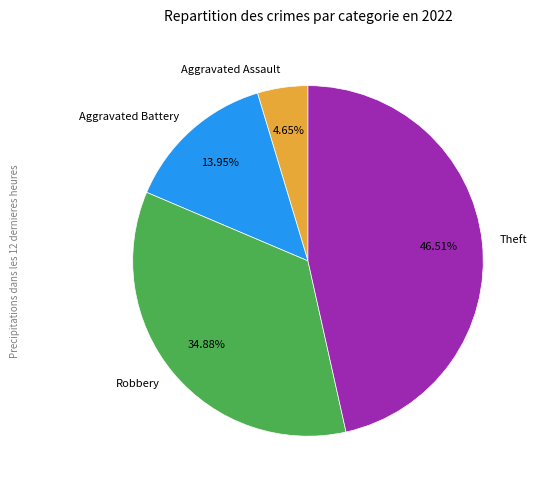

To the nearest percent, what is the difference between the largest and smallest slice percentages?

42%